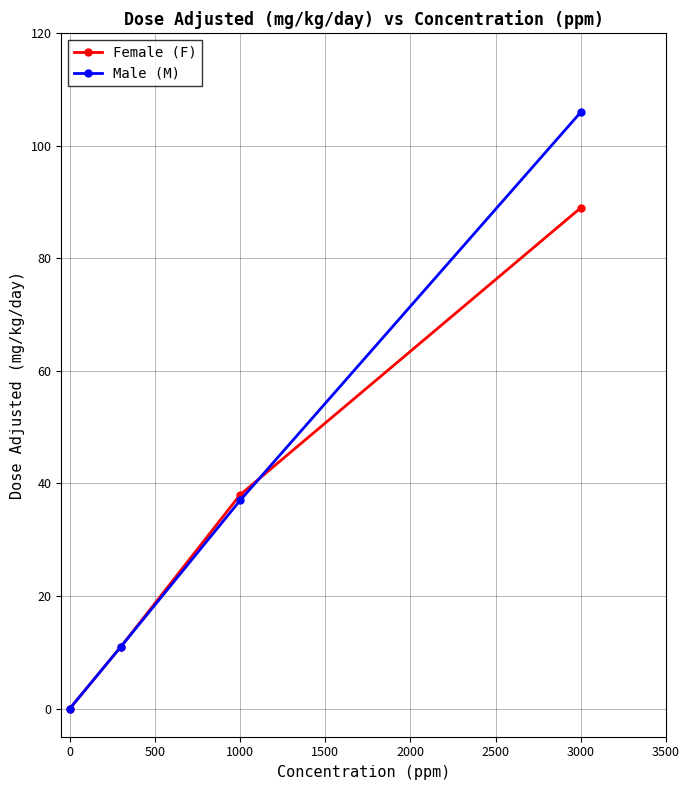

True or false: Male (M) has more than 2 interior local peaks.

False